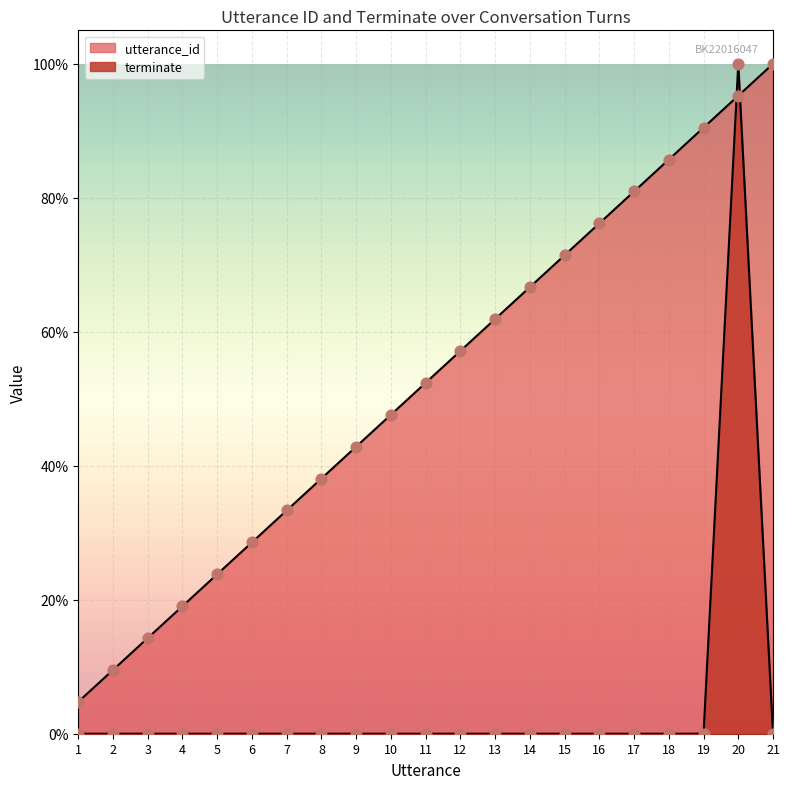

Which series has the largest Y range (max minus min)?

terminate